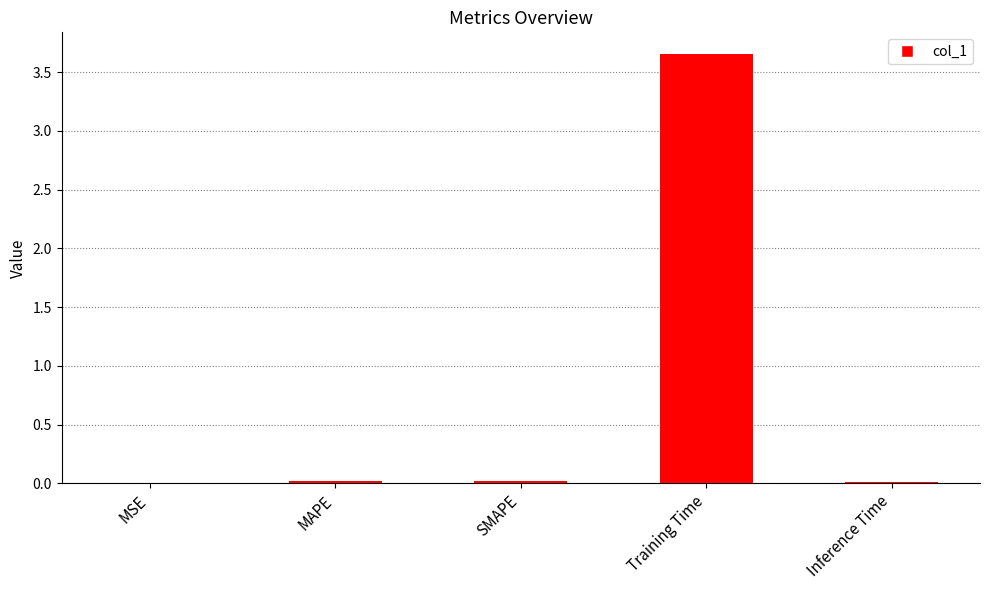

Between Training Time and Inference Time, which is larger?

Training Time